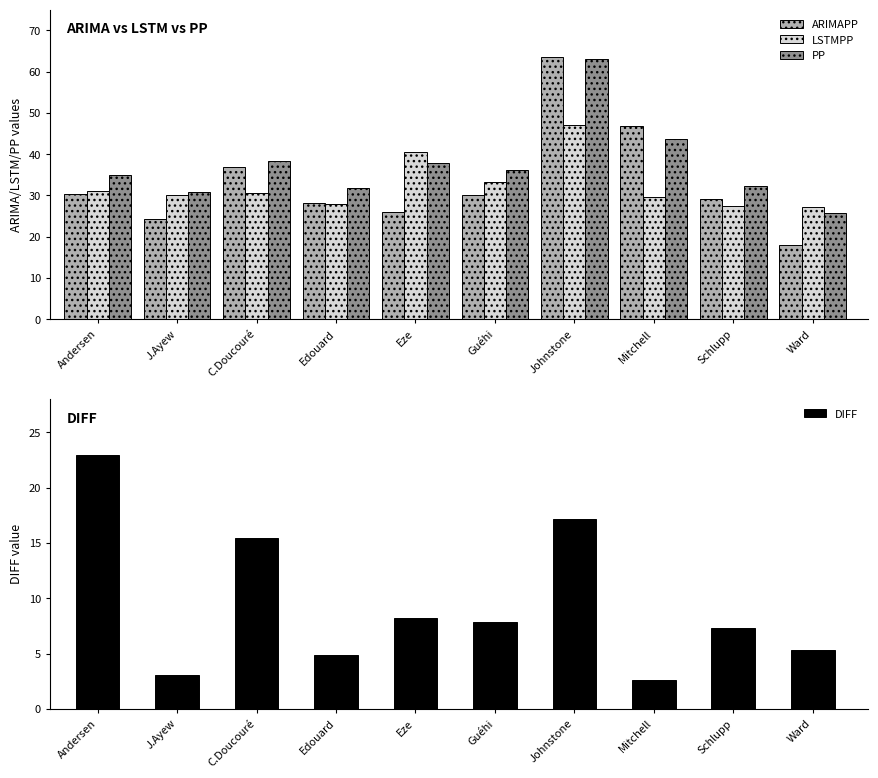

What is the average value of the ARIMAPP series?

33.3